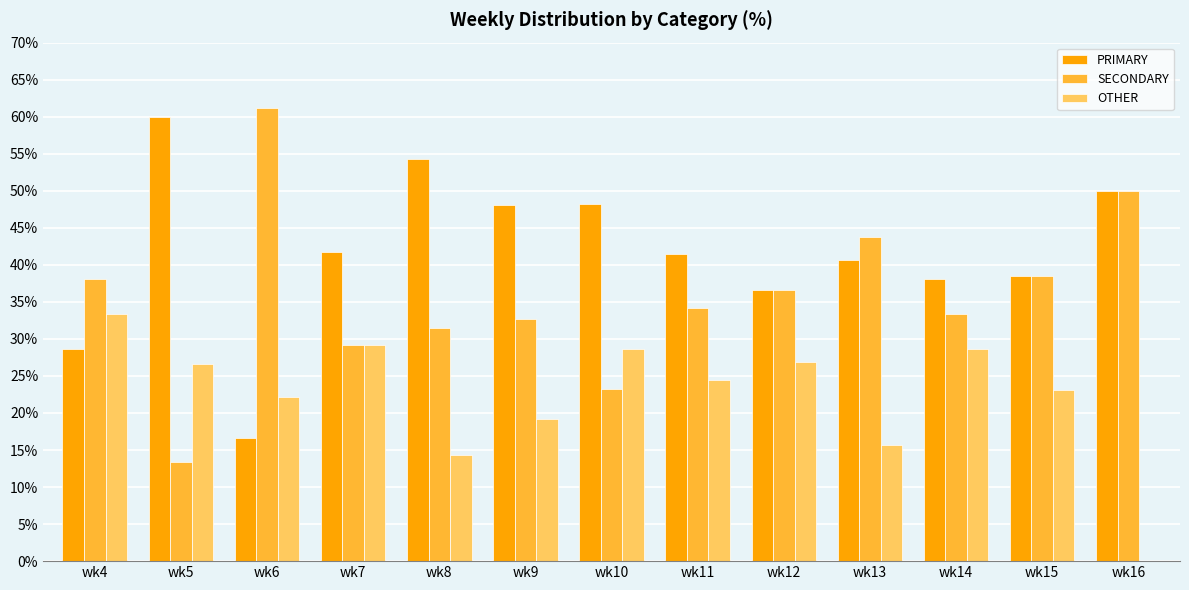

Where is OTHER nearest to the value 16?

wk13